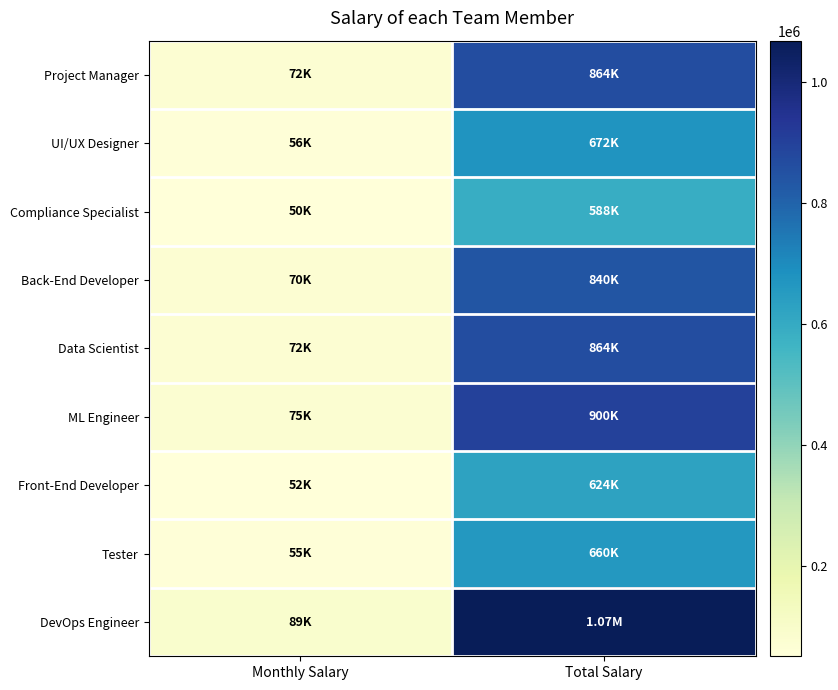

What is the spread (max minus min) of values at Total Salary?

480000